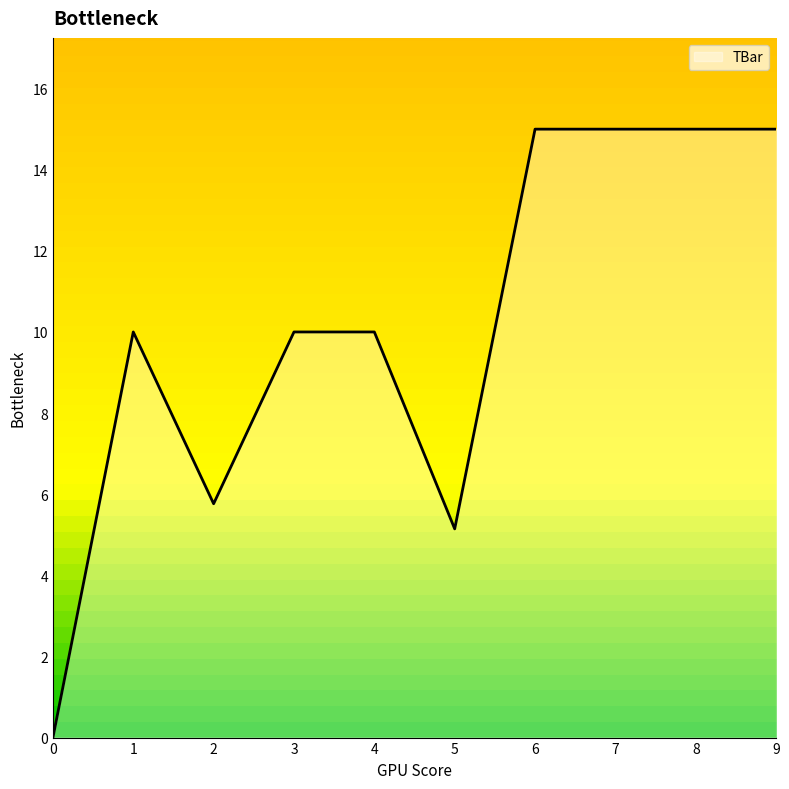

Which has a higher value, 8 or 7?

8